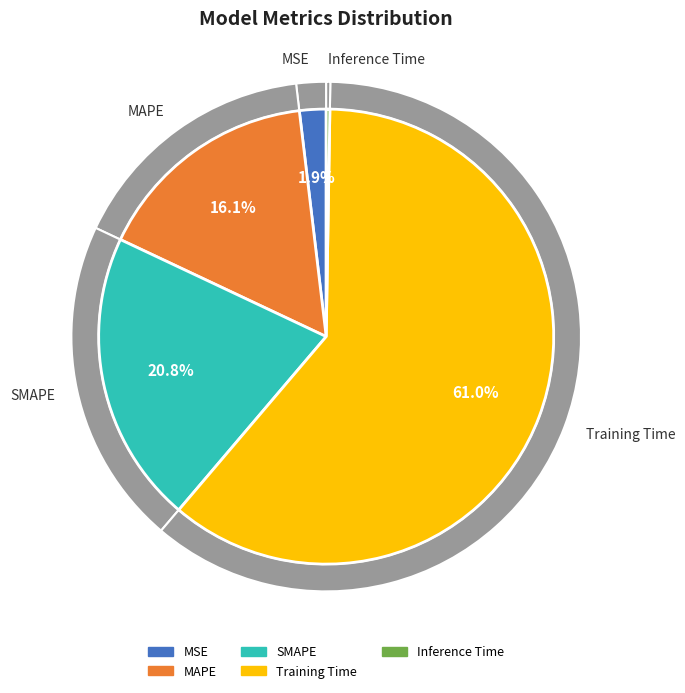

To the nearest percent, what is the difference between the largest and smallest slice percentages?

61%